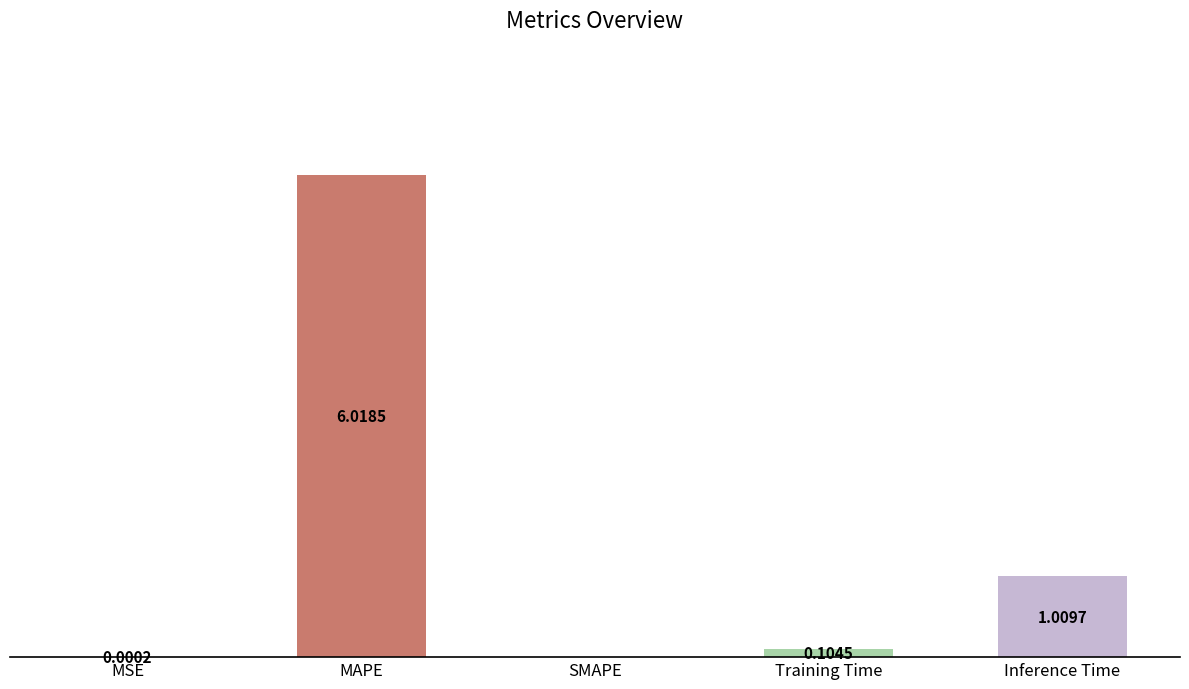

Between Training Time and MAPE, which is larger?

MAPE